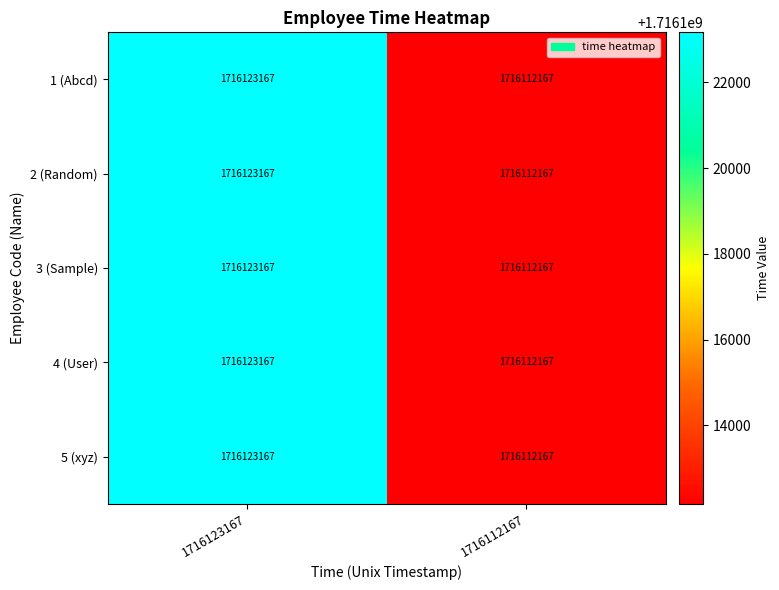

Reading left to right, list all the values displayed in this chart.

1 (Abcd): 1716123167	1716112167
2 (Random): 1716123167	1716112167
3 (Sample): 1716123167	1716112167
4 (User): 1716123167	1716112167
5 (xyz): 1716123167	1716112167